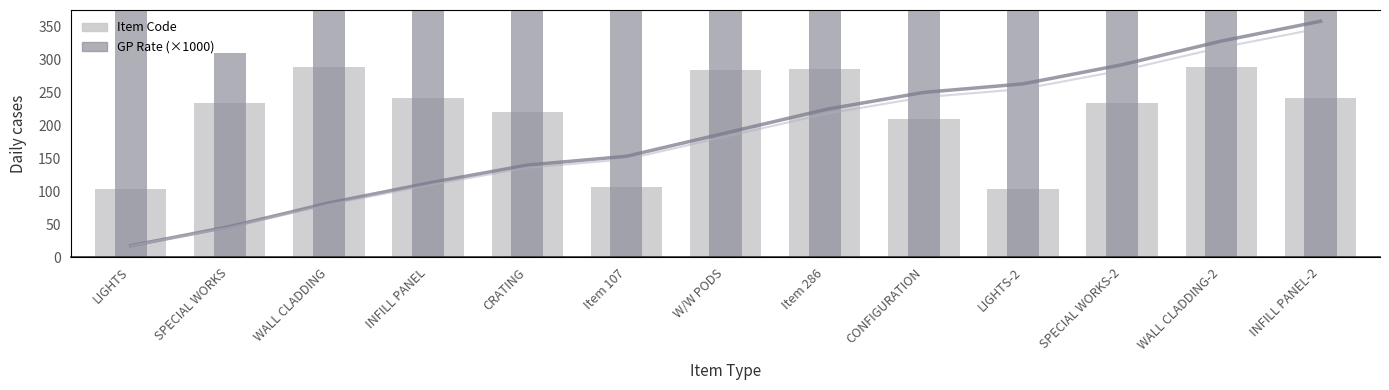

How many series are shown in this chart?

2